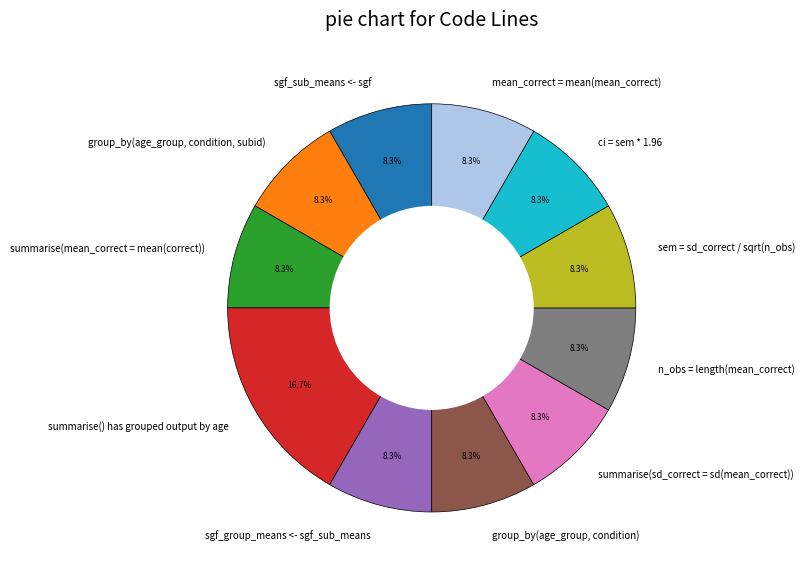

To the nearest percent, what is the average slice percentage?

9%